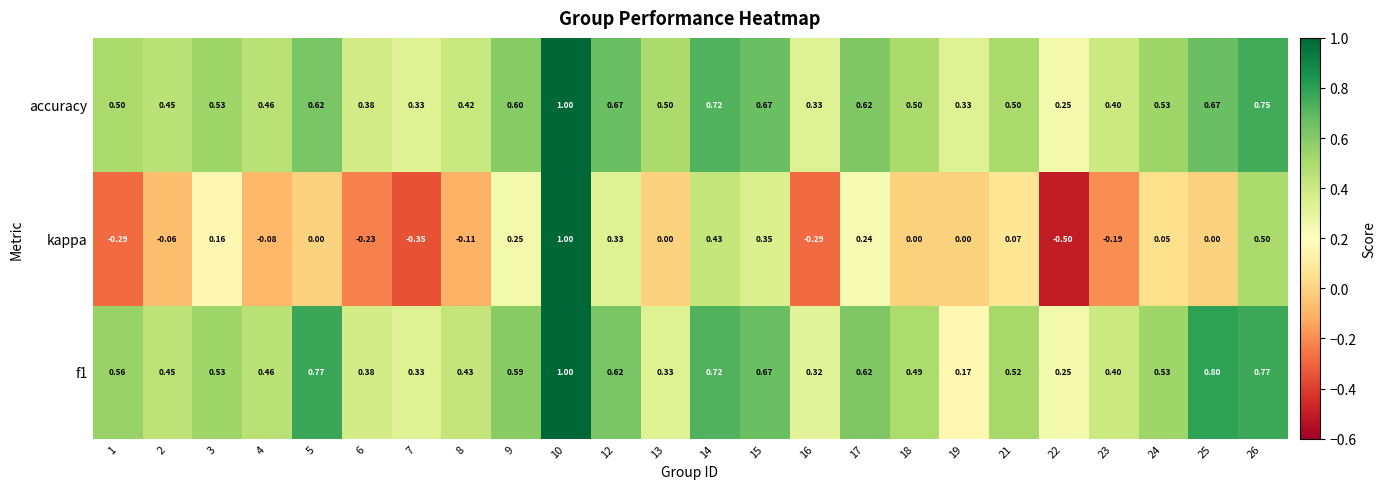

Is the value of f1 at 3 greater than the value of kappa at 7?

Yes